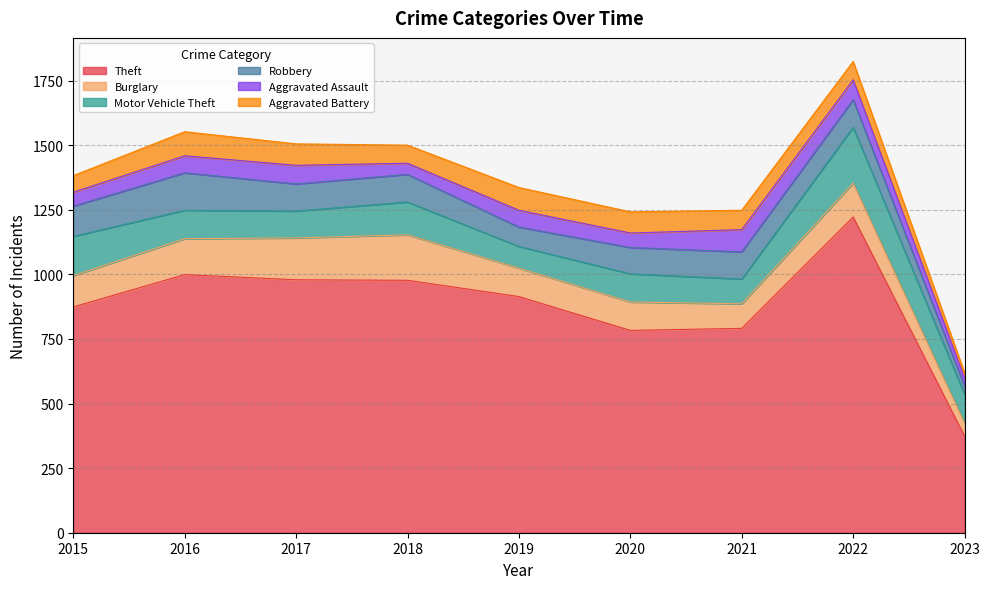

True or false: Burglary and Aggravated Battery intersect in this chart.

False